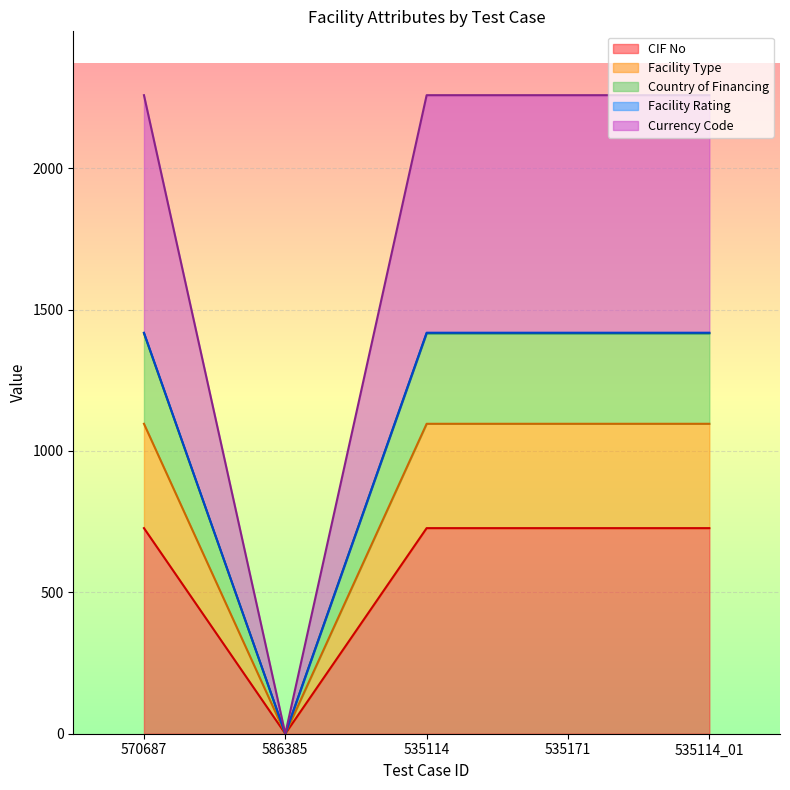

Between 535114_01 and 586385, which is larger?

535114_01